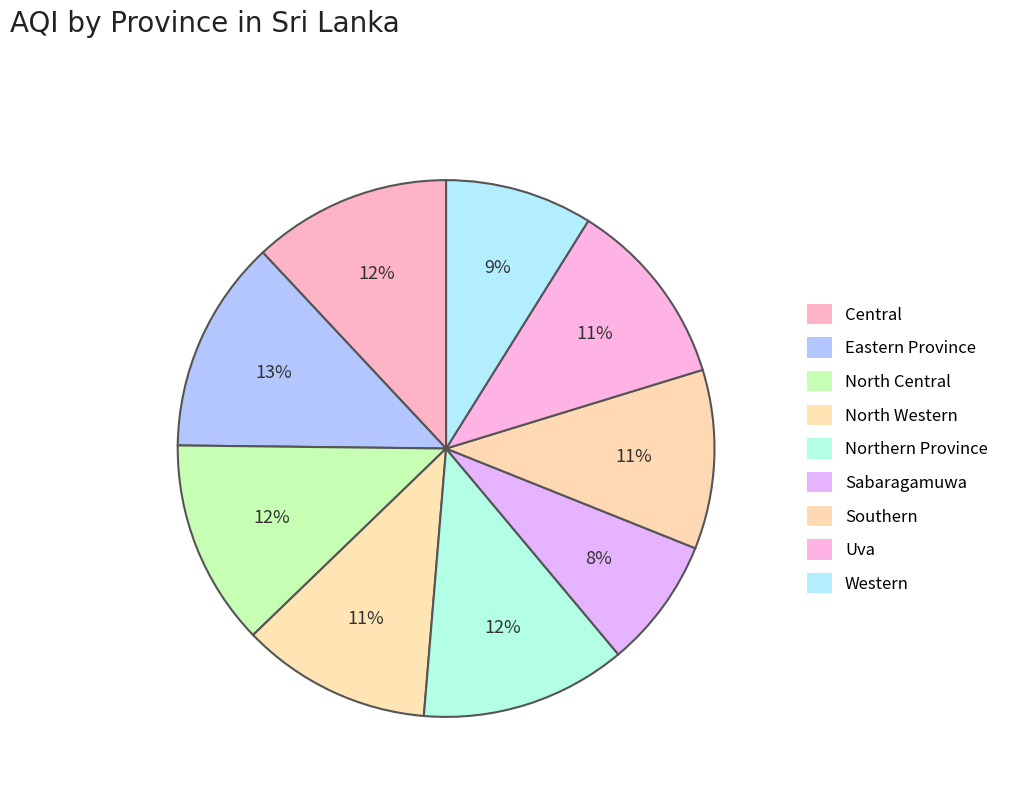

Between Eastern Province and Southern, which is larger?

Eastern Province